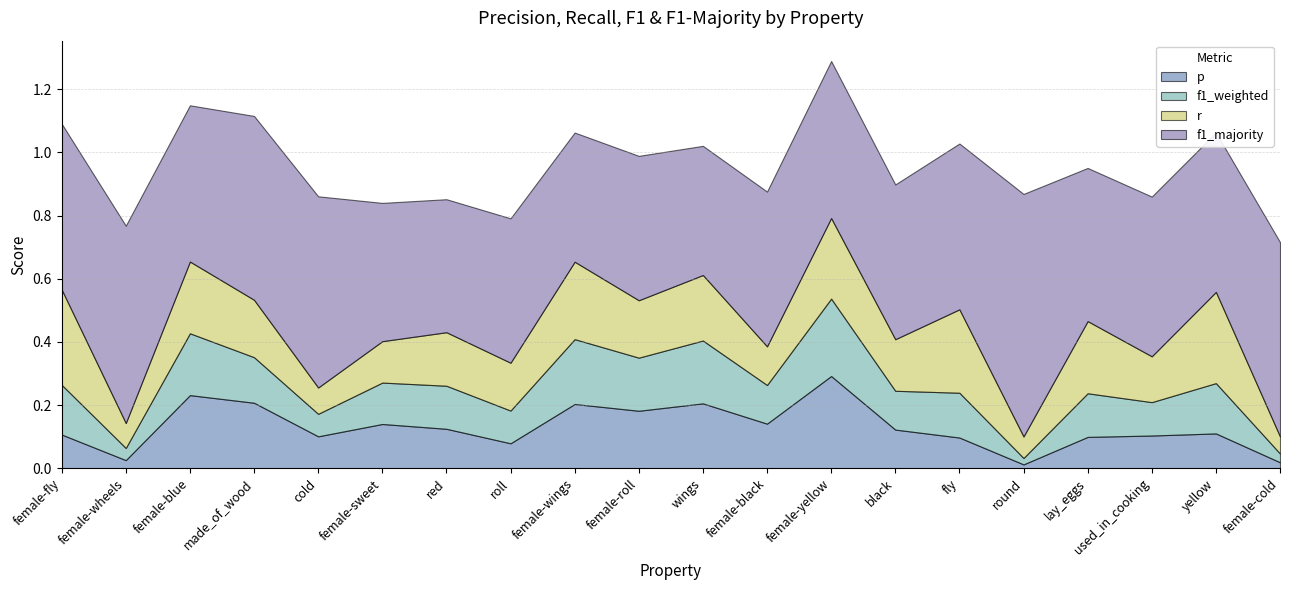

What is the approximate value of p at female-blue?

0.2